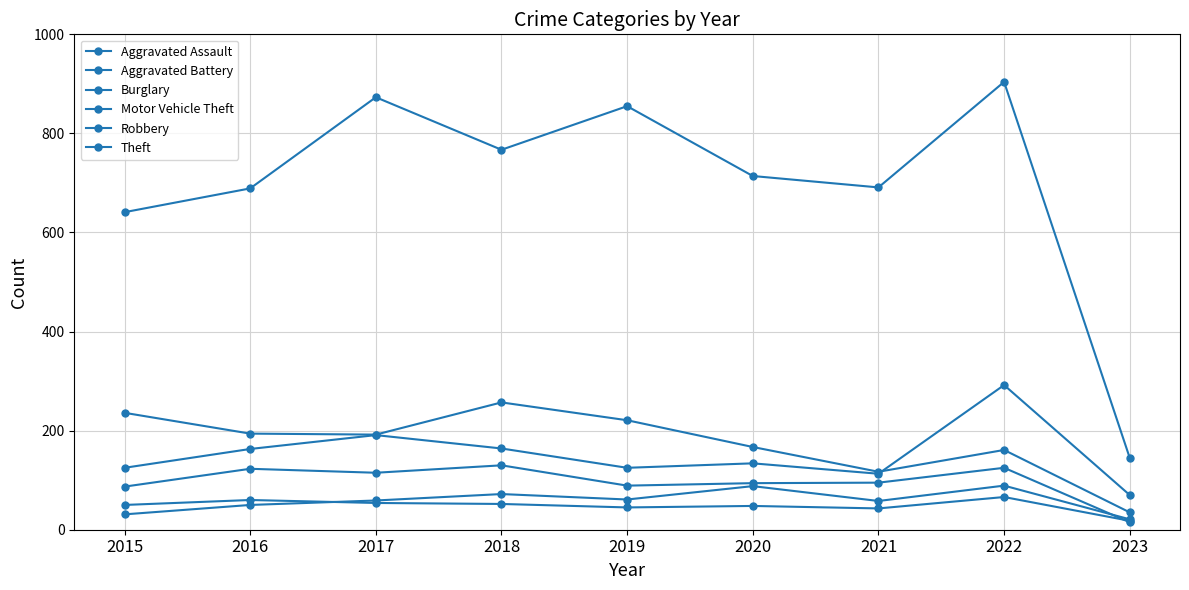

What is the smallest value displayed?

15